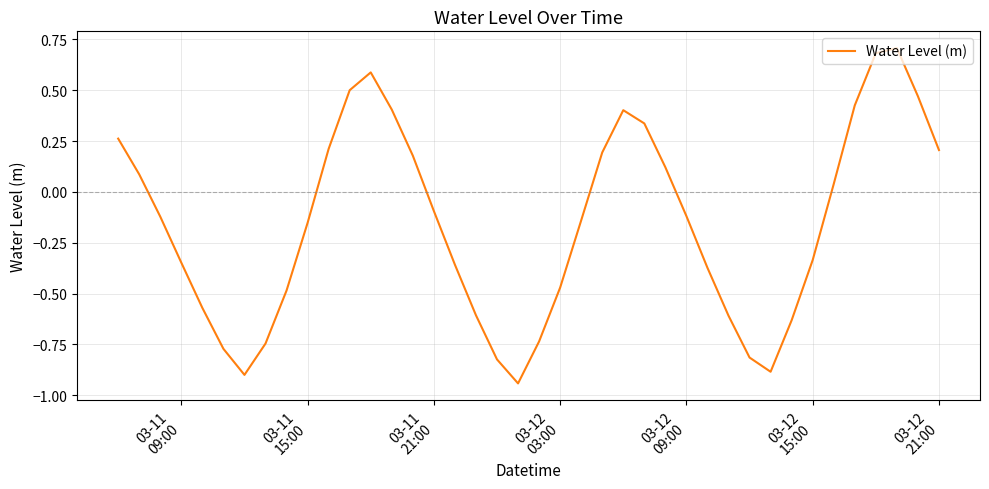

Does the chart have visible grid lines?

Yes